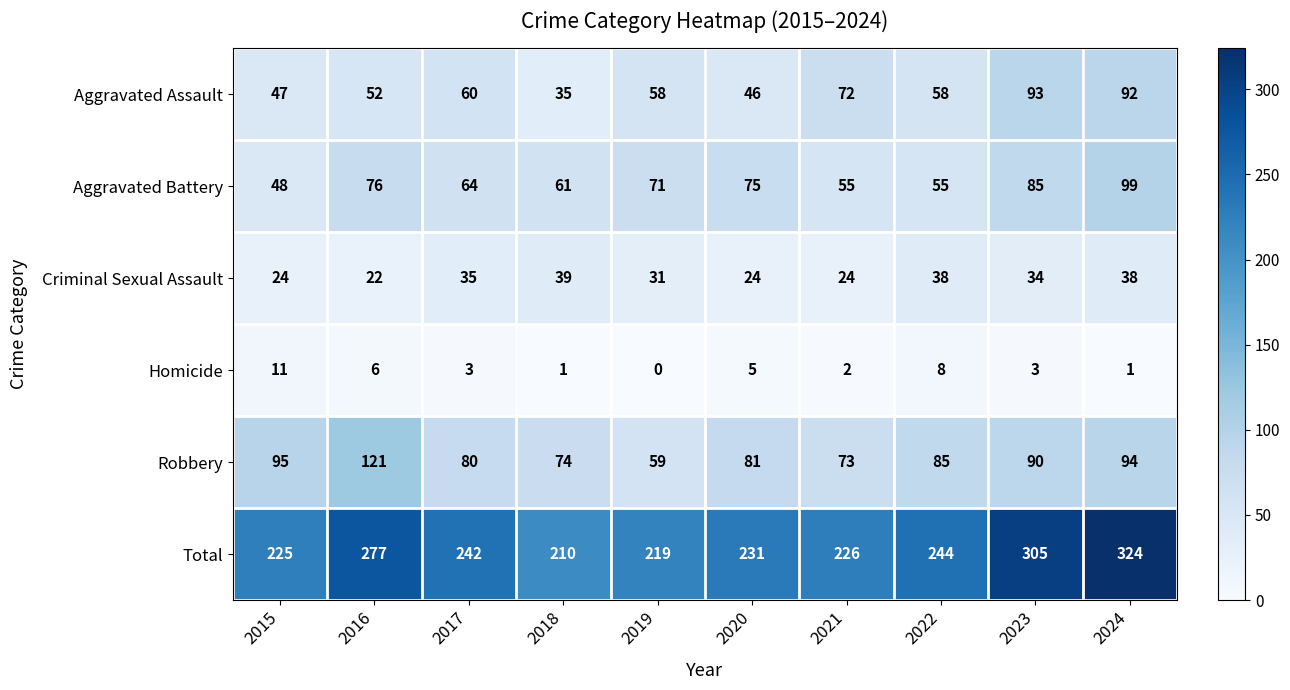

What is the total value across all series at 2017?

484